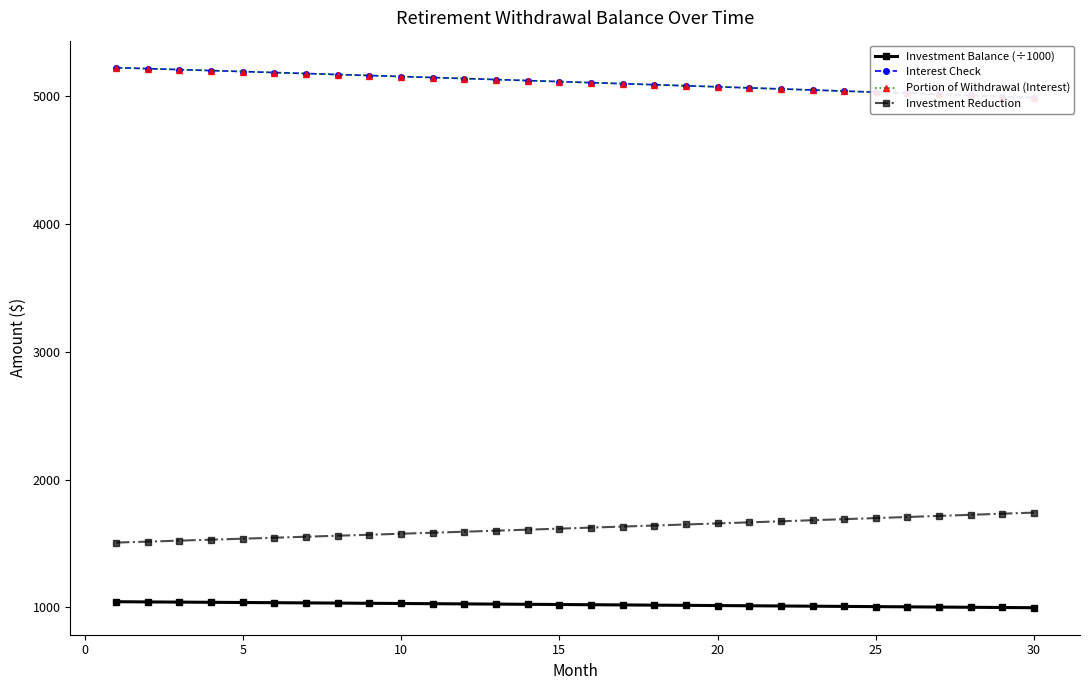

Reading right to left, list all the values displayed in this chart.

Investment Balance (÷1000): 997.7	999.5	1001.2	1002.9	1004.6	1006.3	1008.0	1009.7	1011.4	1013.0	1014.7	1016.3	1018.0	1019.6	1021.2	1022.8	1024.4	1026.0	1027.6	1029.2	1030.8	1032.4	1033.9	1035.5	1037.0	1038.6	1040.1	1041.6	1043.1	1044.6
Interest Check: 4988.6	4997.3	5005.9	5014.5	5023.0	5031.5	5040.0	5048.4	5056.8	5065.1	5073.4	5081.6	5089.8	5098.0	5106.1	5114.2	5122.2	5130.2	5138.2	5146.1	5154.0	5161.9	5169.7	5177.4	5185.2	5192.8	5200.5	5208.1	5215.7	5223.2
Portion of Withdrawal (Interest): 4988.6	4997.3	5005.9	5014.5	5023.0	5031.5	5040.0	5048.4	5056.8	5065.1	5073.4	5081.6	5089.8	5098.0	5106.1	5114.2	5122.2	5130.2	5138.2	5146.1	5154.0	5161.9	5169.7	5177.4	5185.2	5192.8	5200.5	5208.1	5215.7	5223.2
Investment Reduction: 1742.0	1733.4	1724.7	1716.2	1707.6	1699.1	1690.7	1682.3	1673.9	1665.6	1657.3	1649.0	1640.8	1632.7	1624.5	1616.5	1608.4	1600.4	1592.4	1584.5	1576.6	1568.8	1561.0	1553.2	1545.5	1537.8	1530.2	1522.5	1515.0	1507.4